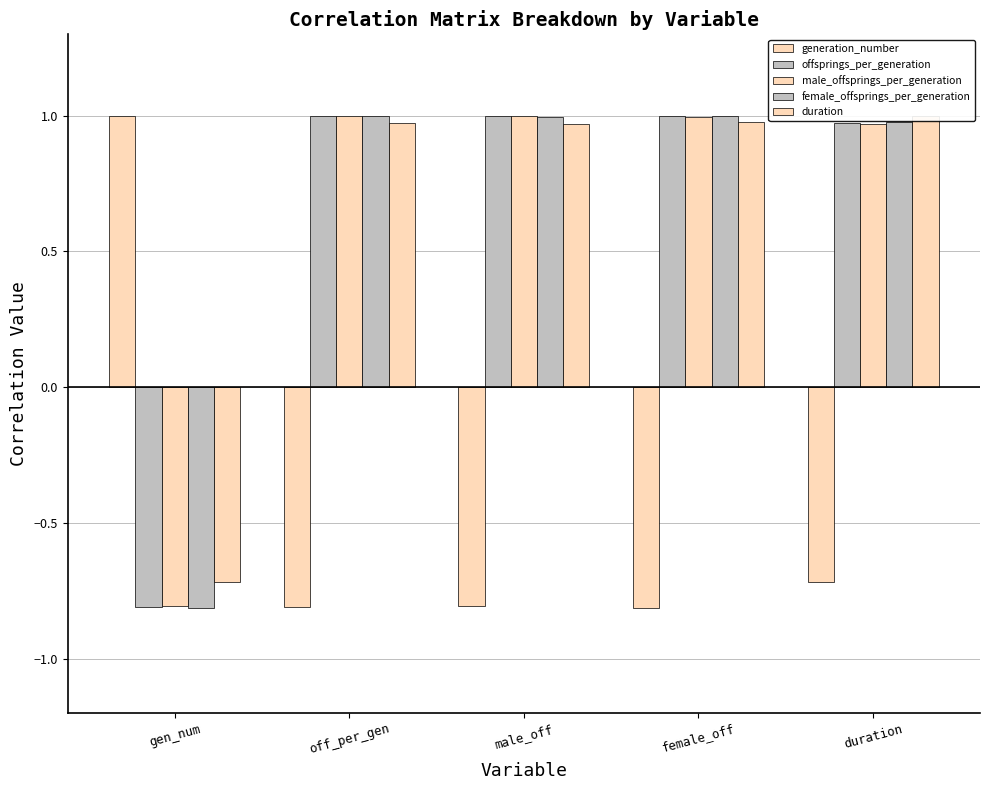

What are all the series names shown in the legend?

generation_number, offsprings_per_generation, male_offsprings_per_generation, female_offsprings_per_generation, duration